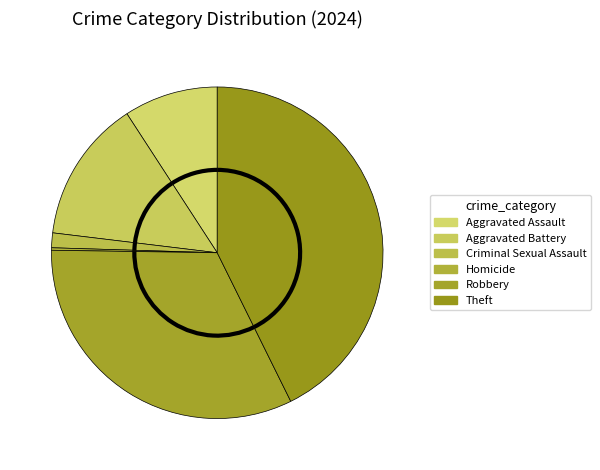

To the nearest percent, what is the difference between the Theft and Aggravated Assault slice percentages?

34%